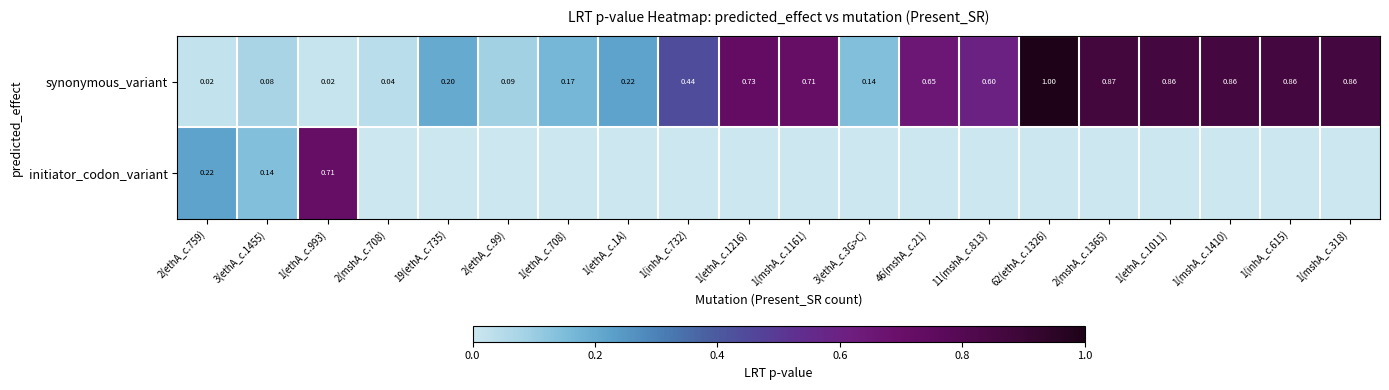

At 3(ethA_c.1455), list the series in order from largest to smallest.

initiator_codon_variant, synonymous_variant